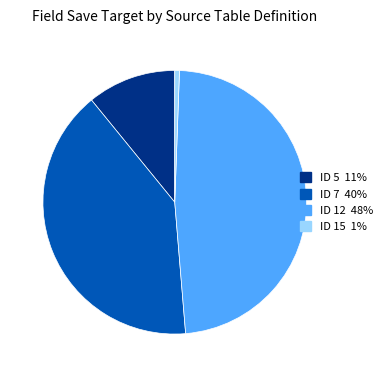

Is there any slice that represents more than half of the pie?

No